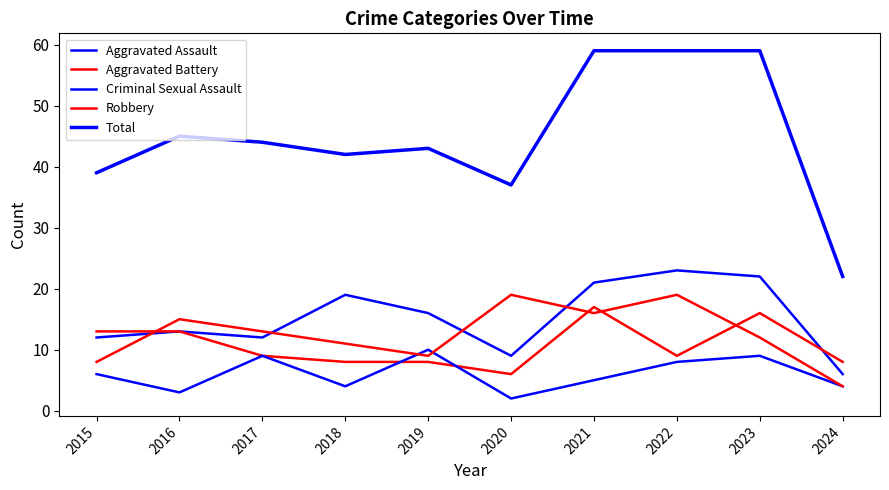

At which label does Aggravated Battery reach its peak?

2021